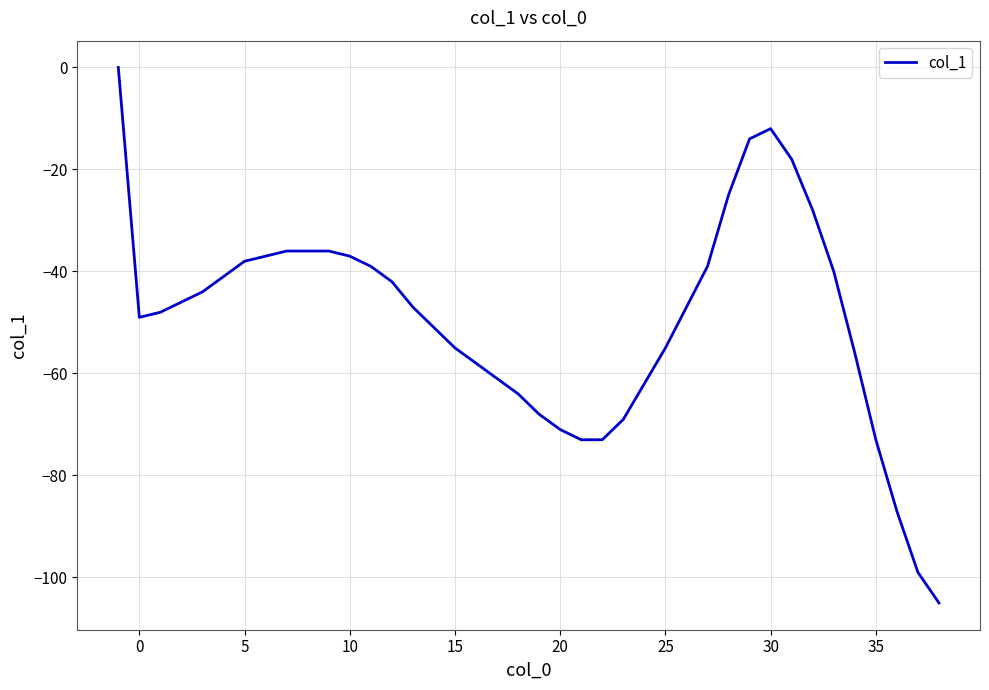

What is the smallest value displayed?

-105